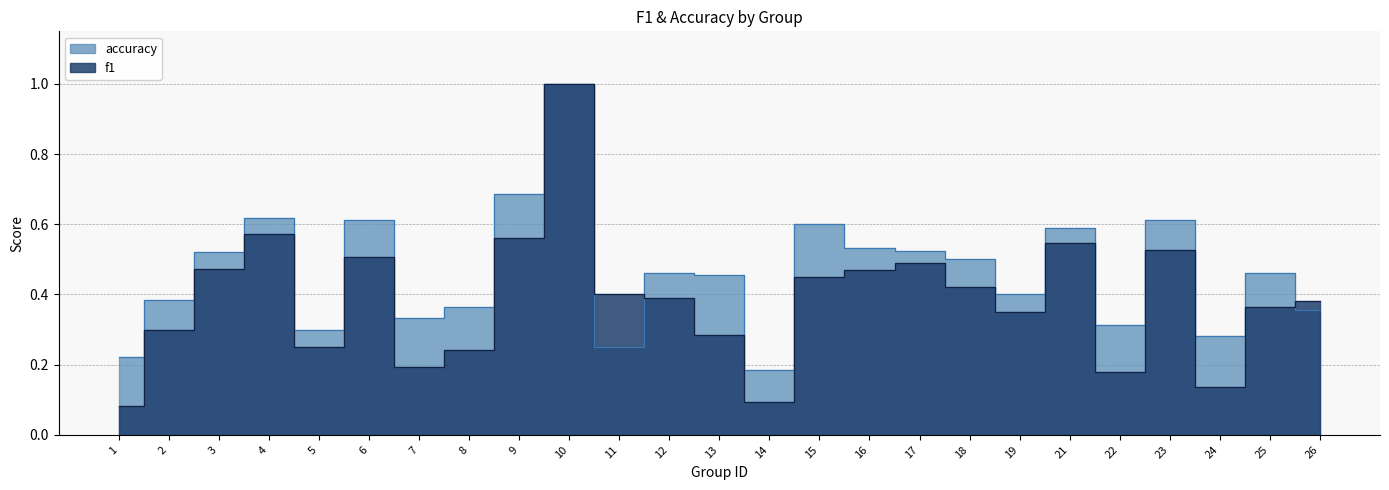

Reading right to left, transcribe all the data shown in this chart.

f1: 26=0.4	25=0.4	24=0.1	23=0.5	22=0.2	21=0.5	19=0.4	18=0.4	17=0.5	16=0.5	15=0.5	14=0.1	13=0.3	12=0.4	11=0.4	10=1.0	9=0.6	8=0.2	7=0.2	6=0.5	5=0.3	4=0.6	3=0.5	2=0.3	1=0.1
accuracy: 26=0.4	25=0.5	24=0.3	23=0.6	22=0.3	21=0.6	19=0.4	18=0.5	17=0.5	16=0.5	15=0.6	14=0.2	13=0.5	12=0.5	11=0.2	10=1.0	9=0.7	8=0.4	7=0.3	6=0.6	5=0.3	4=0.6	3=0.5	2=0.4	1=0.2